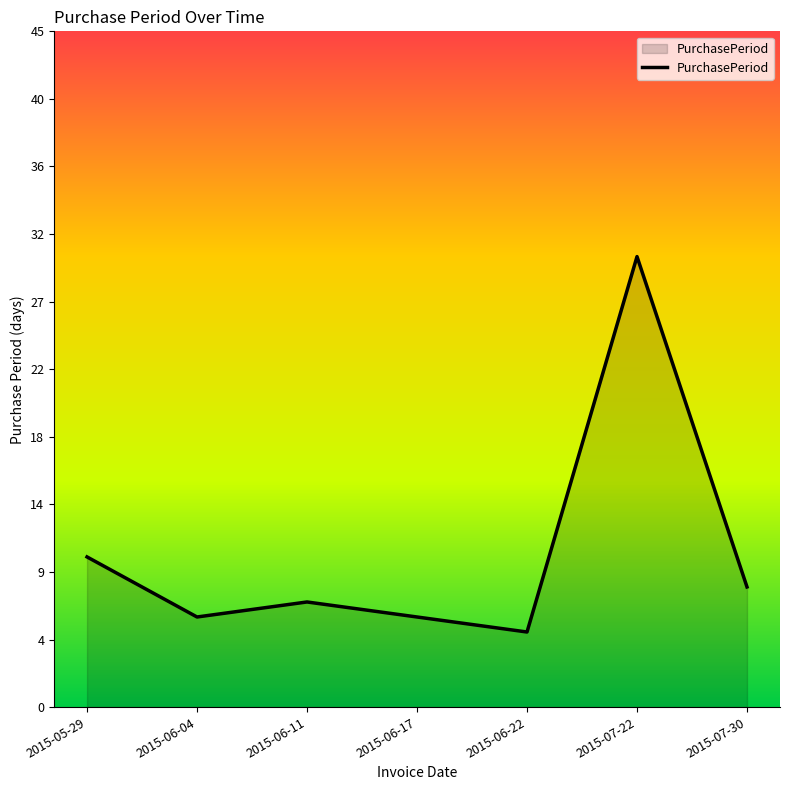

Reading right to left, transcribe all the data shown in this chart.

8	30	5	6	7	6	10